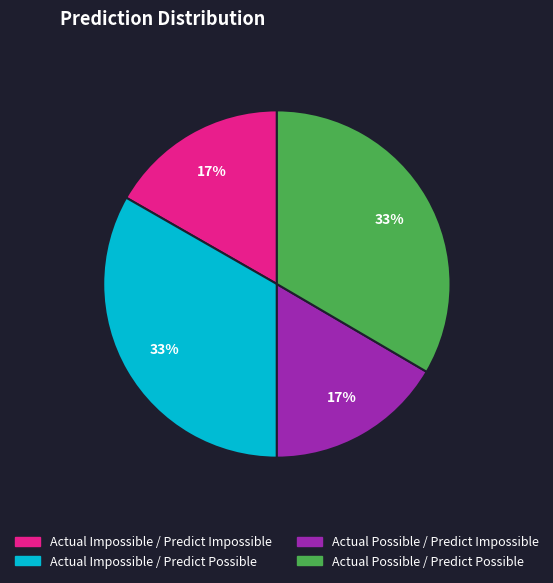

To the nearest percent, what portion does Actual Possible / Predict Impossible represent?

17%